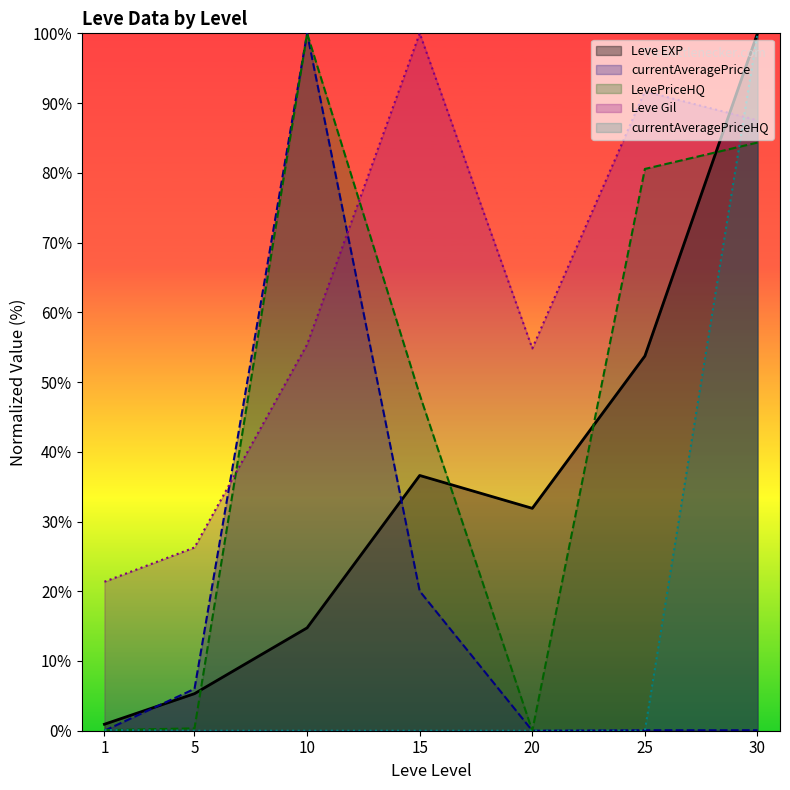

The Leve Gil series shows 85.9 at 10. True or false?

False